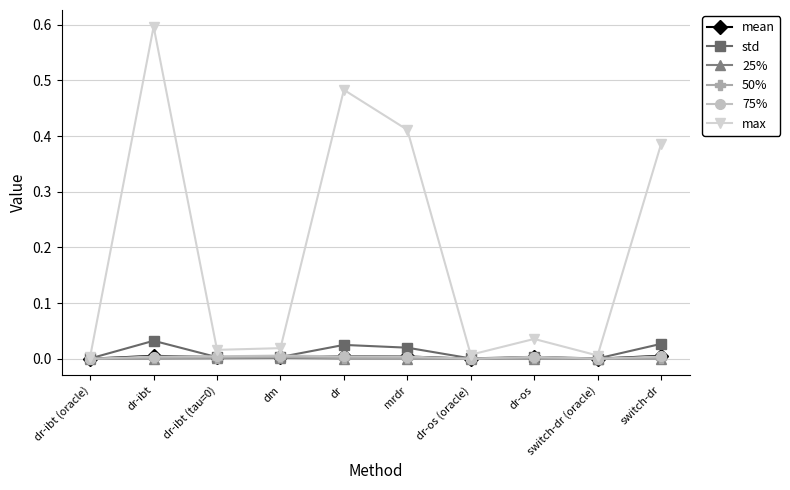

Which series has the largest total across all categories?

max